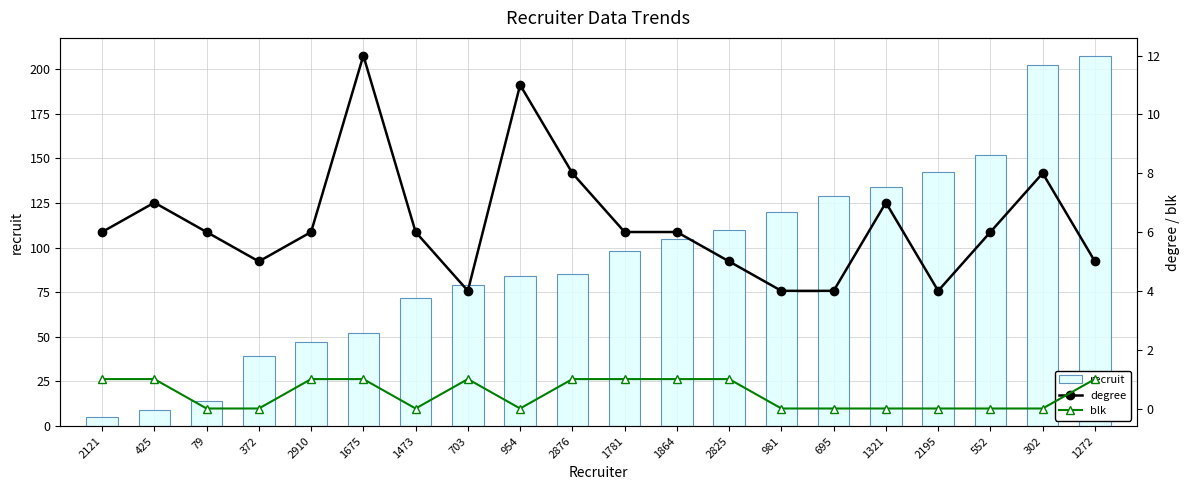

What is the difference between the maximum and minimum values in the degree series?

8